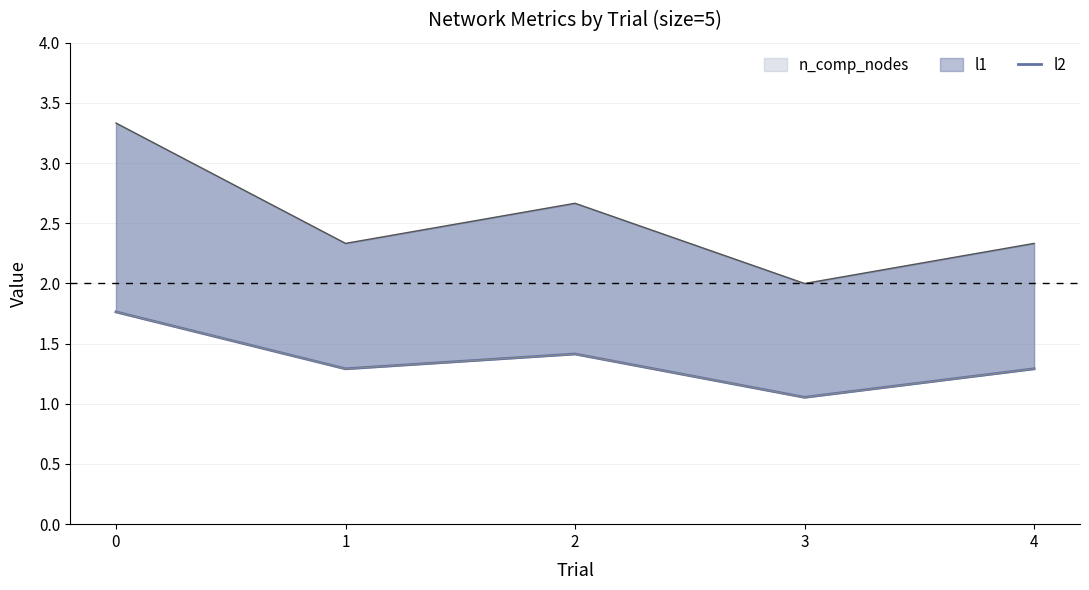

At which label is the value closest to 1?

3